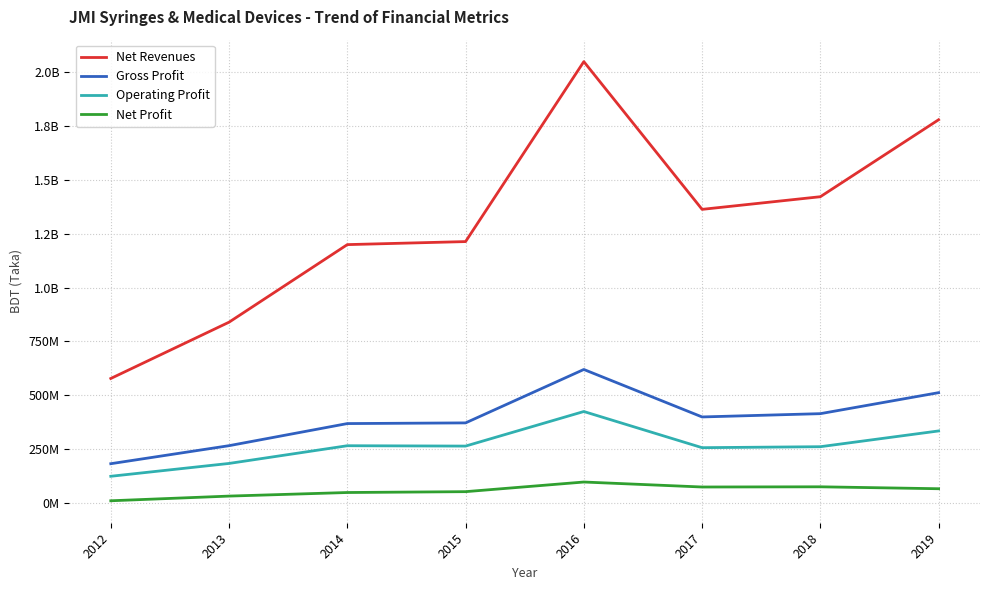

Does the chart display data point markers on the line(s)?

No